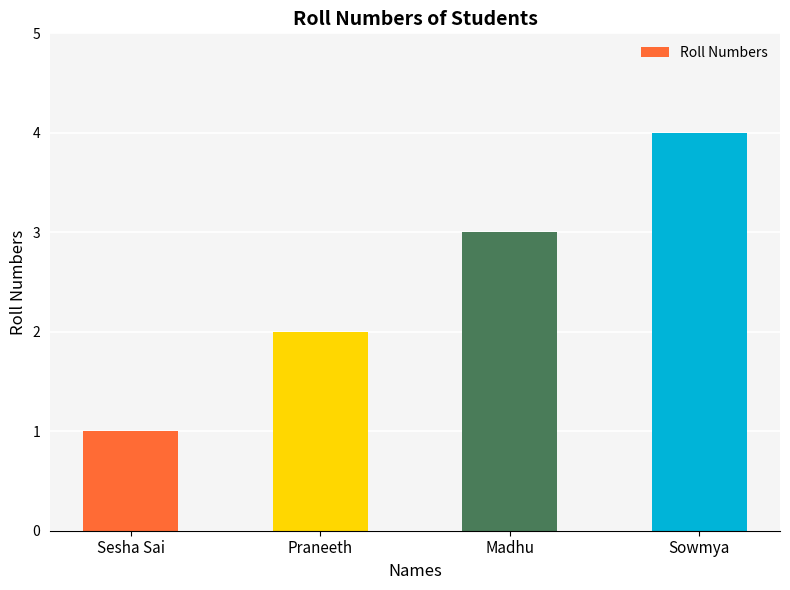

At which label is the value closest to 2?

Praneeth